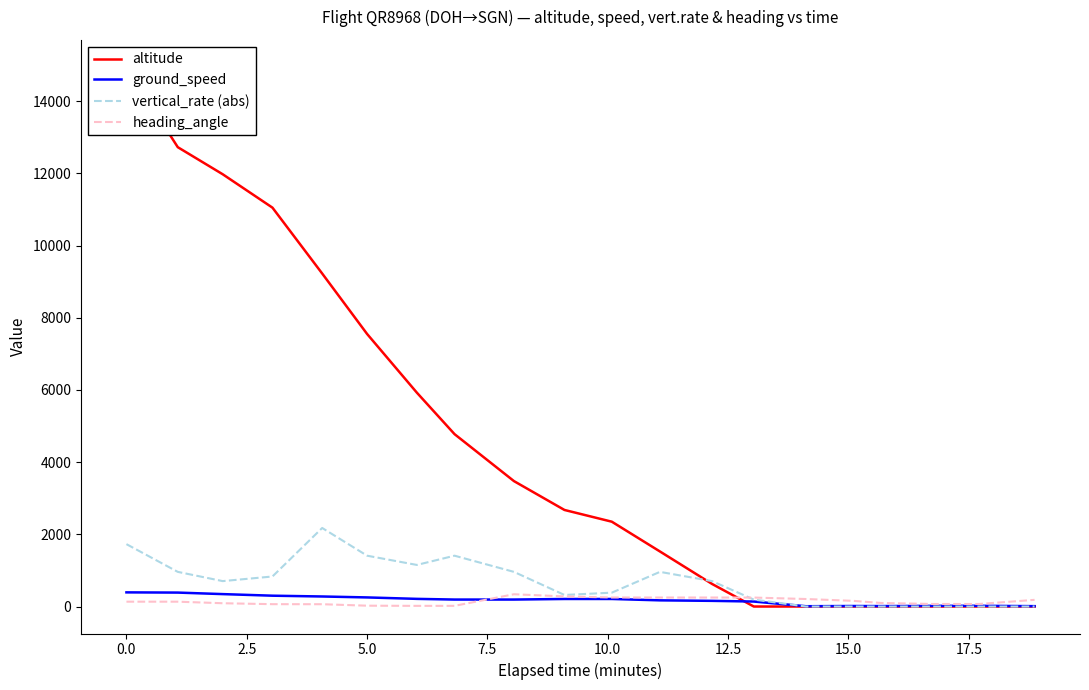

What is the average value of the altitude series?

4441